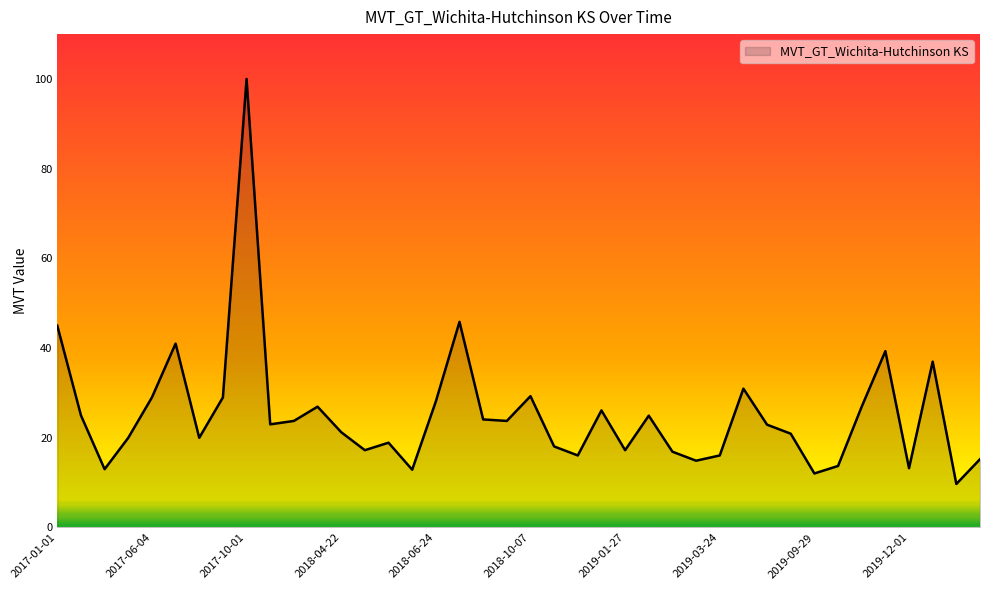

What is the difference between the maximum and minimum values?

90.3